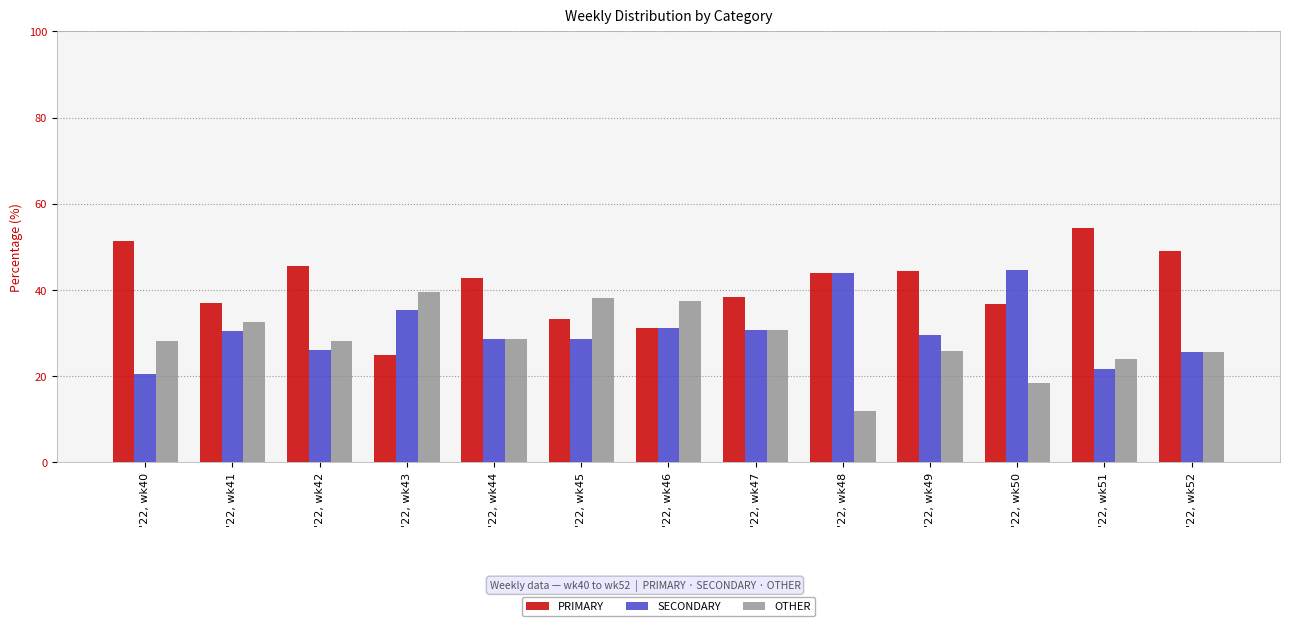

List the labels in order of PRIMARY value, largest first.

'22, wk51, '22, wk40, '22, wk52, '22, wk42, '22, wk49, '22, wk48, '22, wk44, '22, wk47, '22, wk41, '22, wk50, '22, wk45, '22, wk46, '22, wk43